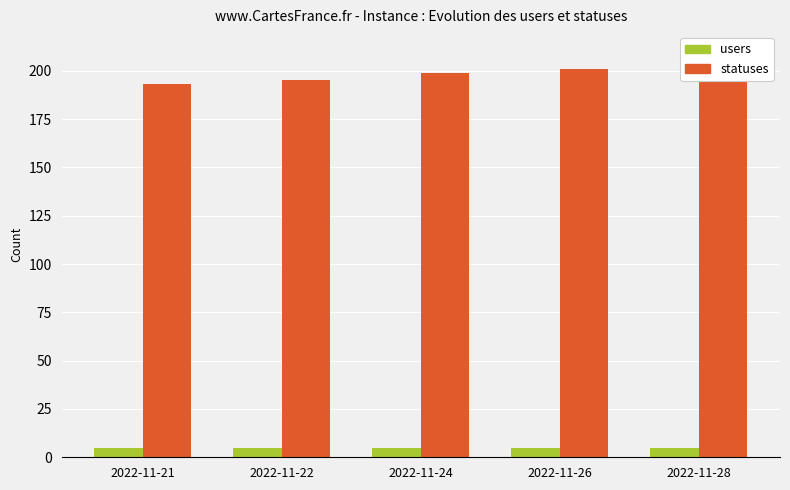

The users series shows 8 at 2022-11-24. True or false?

False